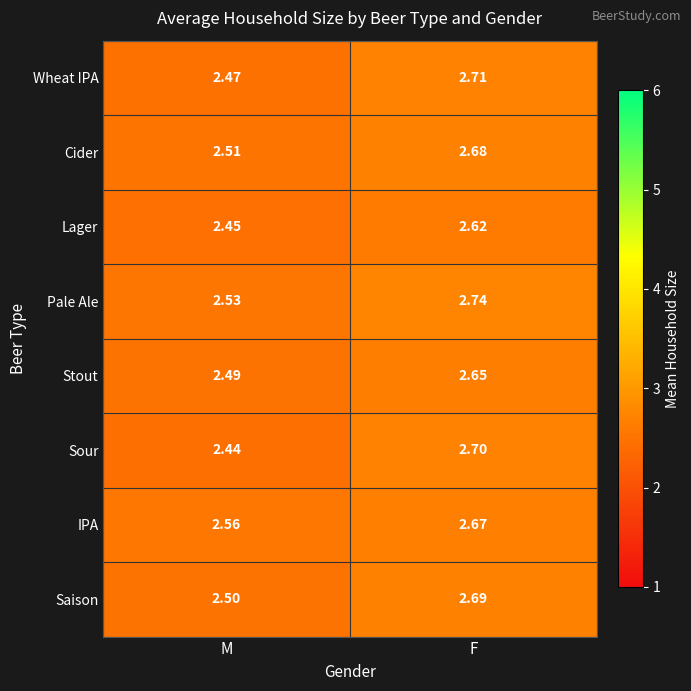

Which series has the largest range (max minus min)?

Sour